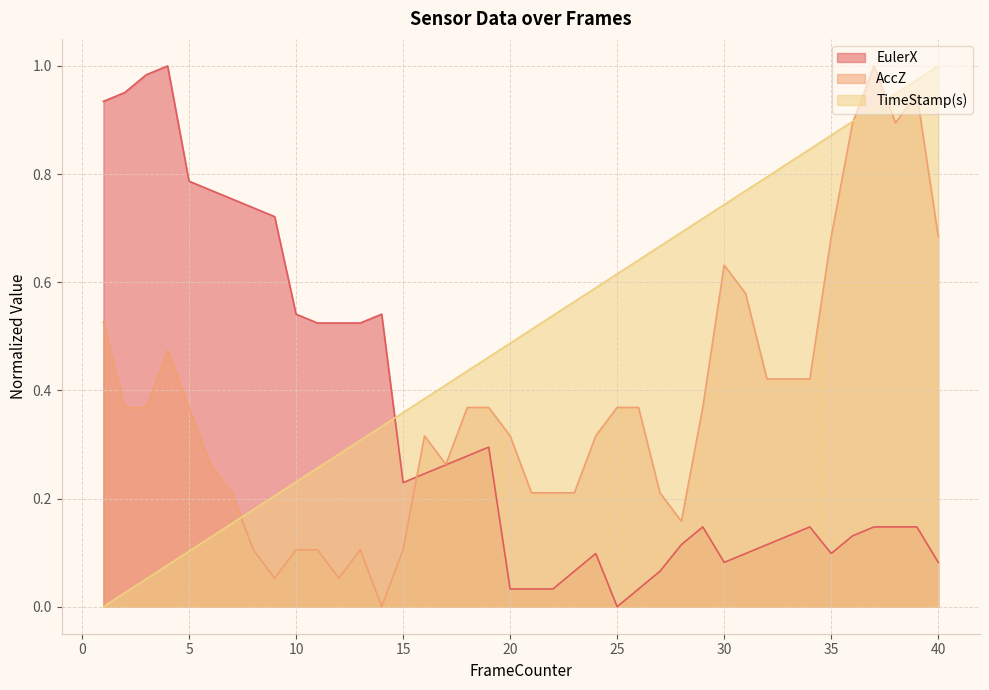

What are all the series names shown in the legend?

EulerX, AccZ, TimeStamp(s)